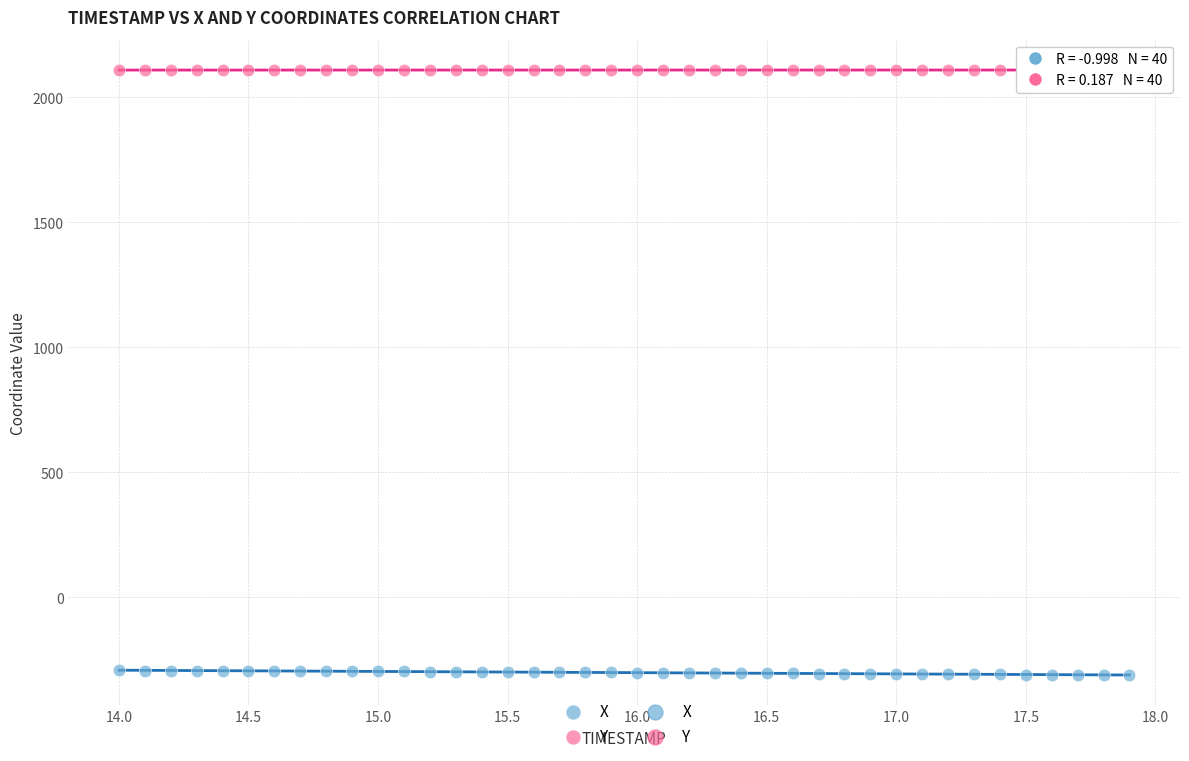

Across all data points, what is the range of Y values (max minus min)?

2419.7